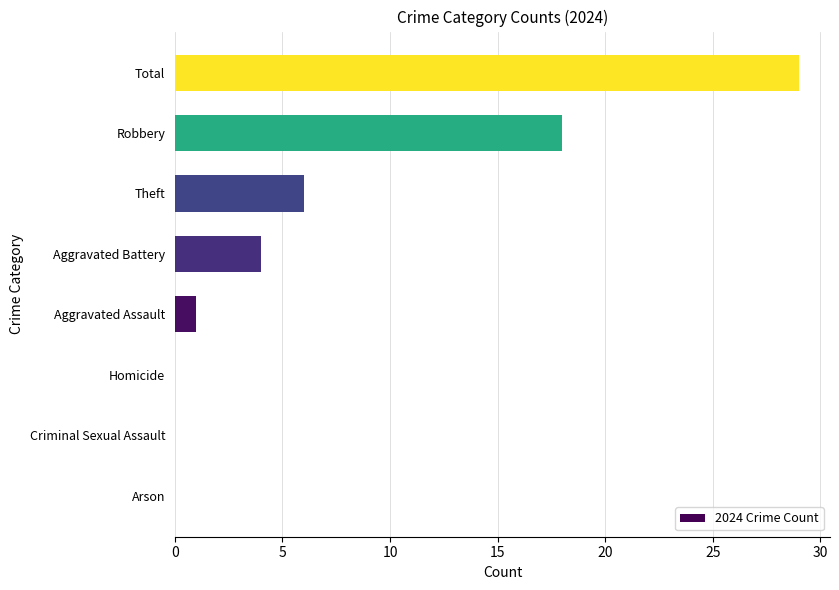

True or false: the data shows 18 at Robbery.

True